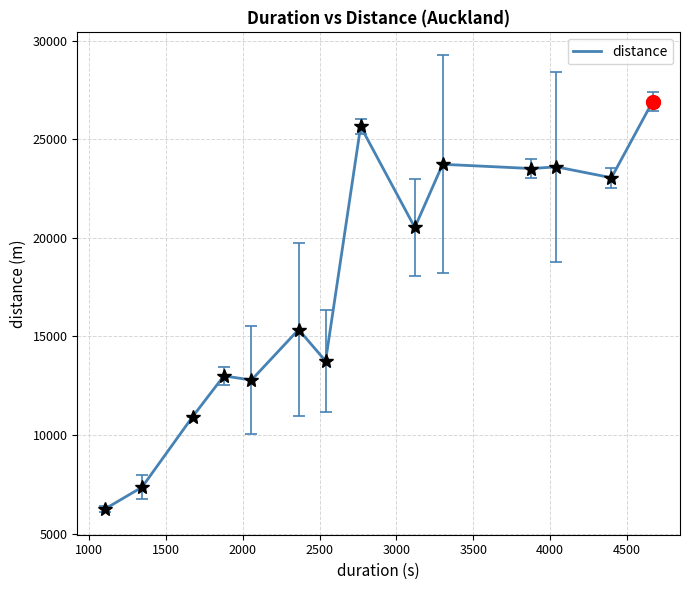

What is the minimum value shown in the chart?

6241.0